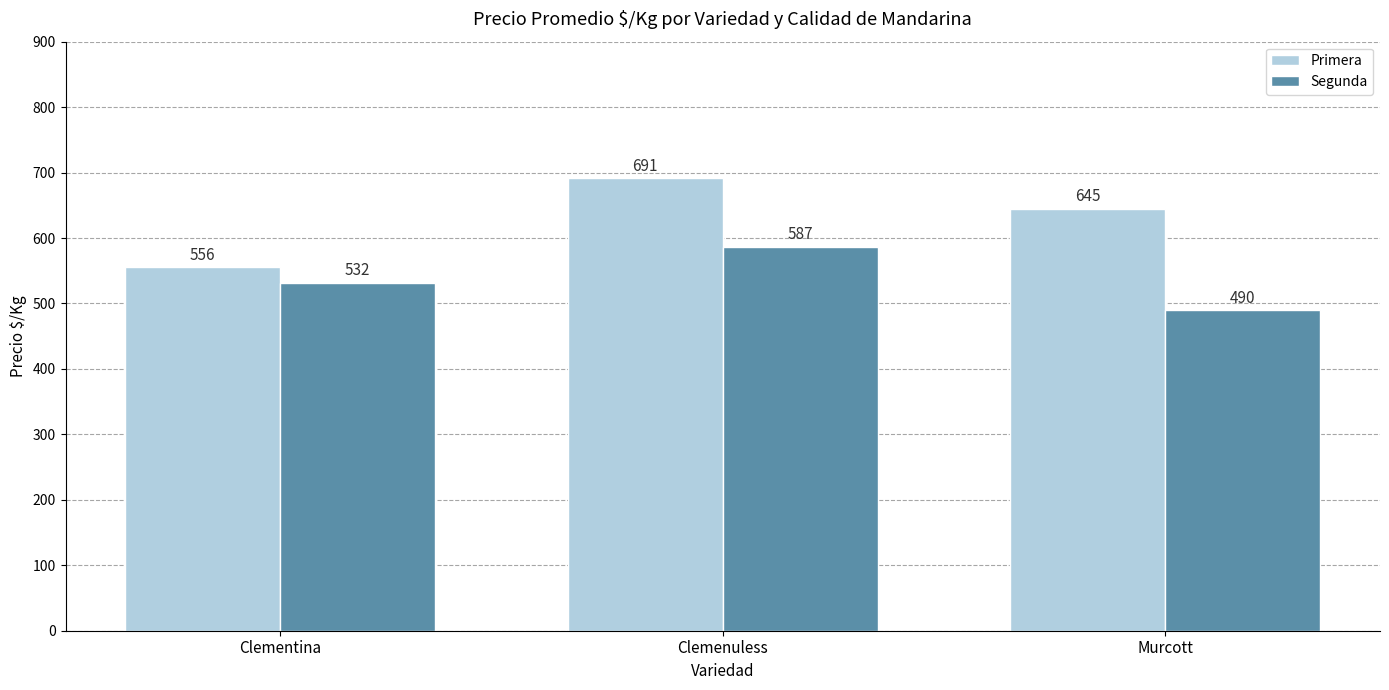

What is the average value of the Primera series?

631